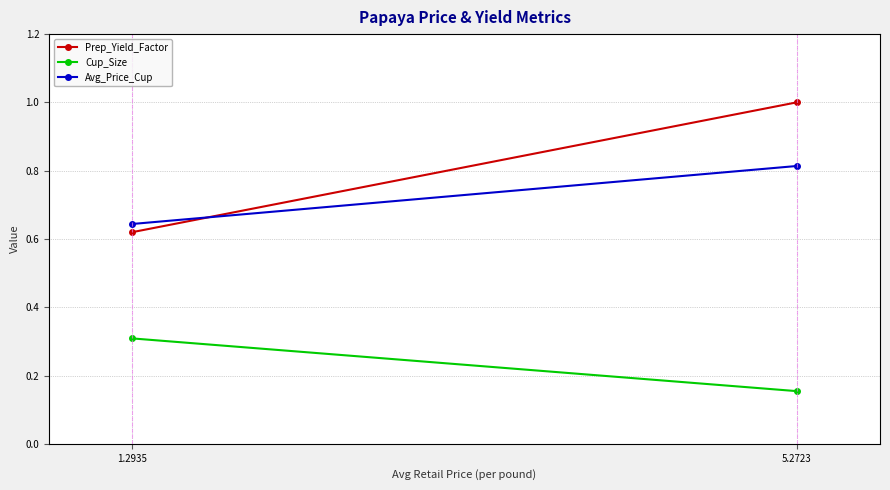

The value of Cup_Size at 5.2723 is 0.2. True or false?

False